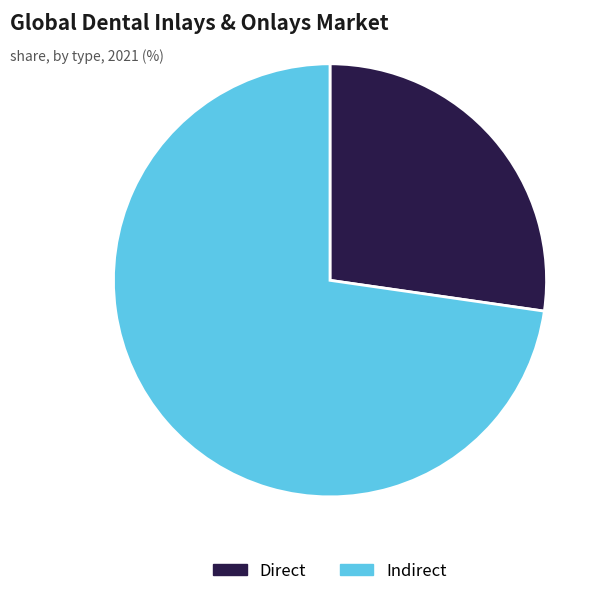

Count the number of slices in the pie.

2